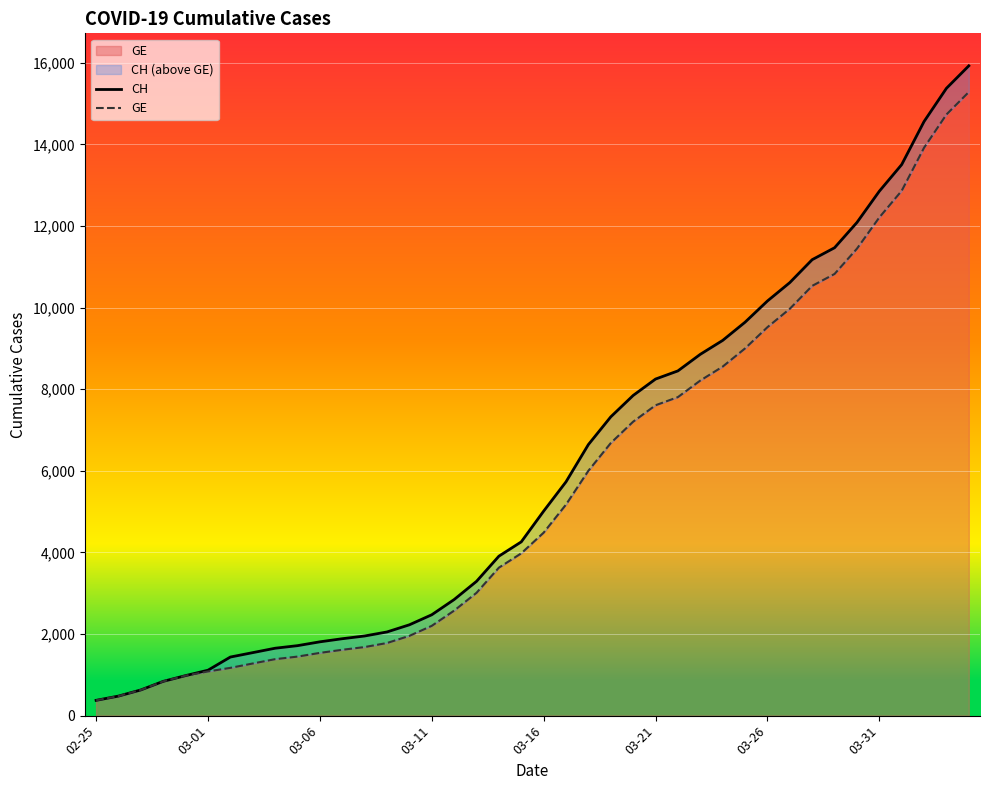

True or false: GE and CH intersect in this chart.

False